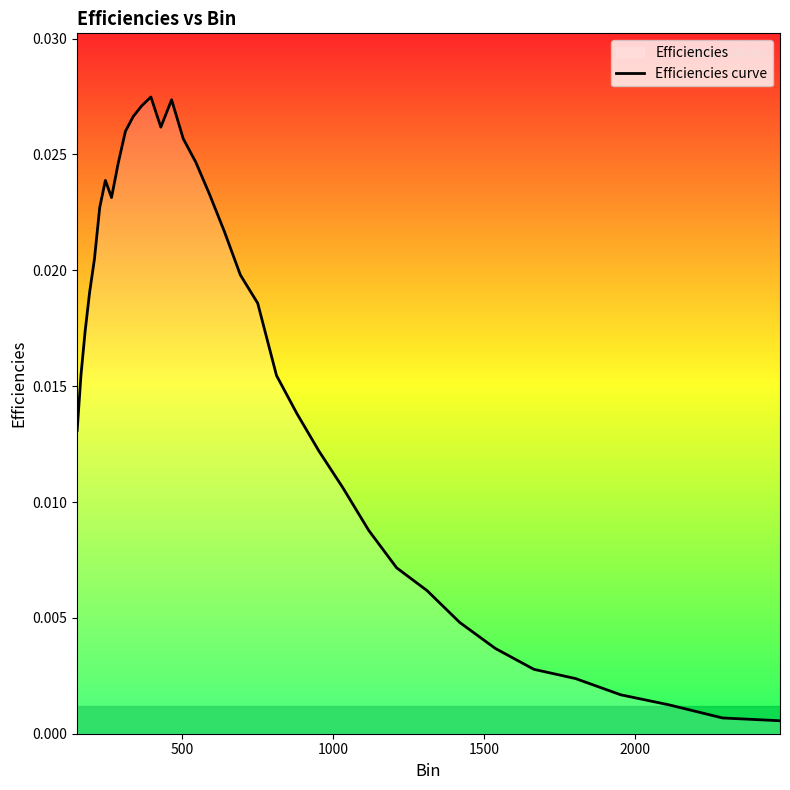

What is the sum of all values?

0.6